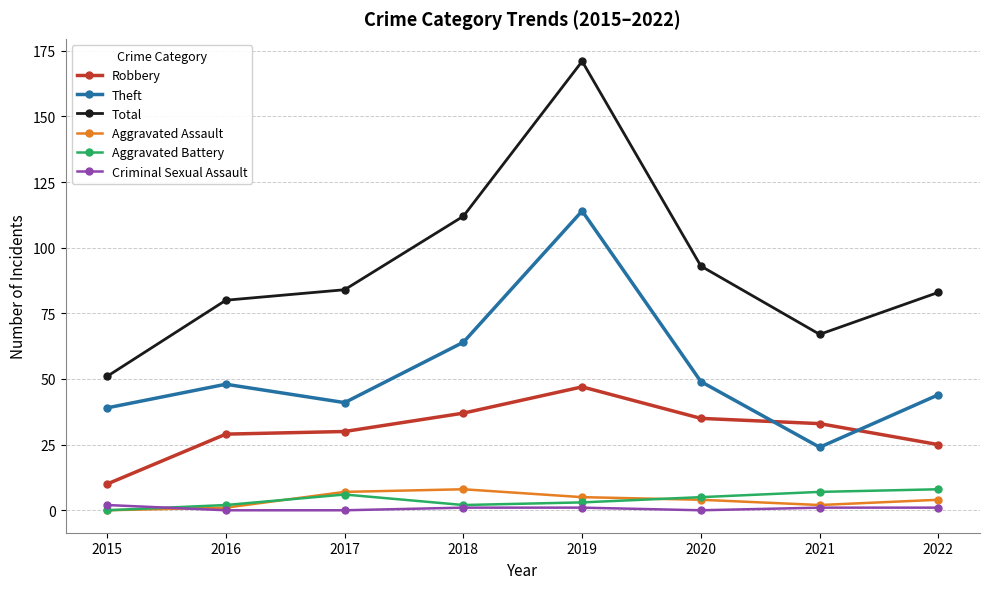

How many lines are shown in the chart?

6